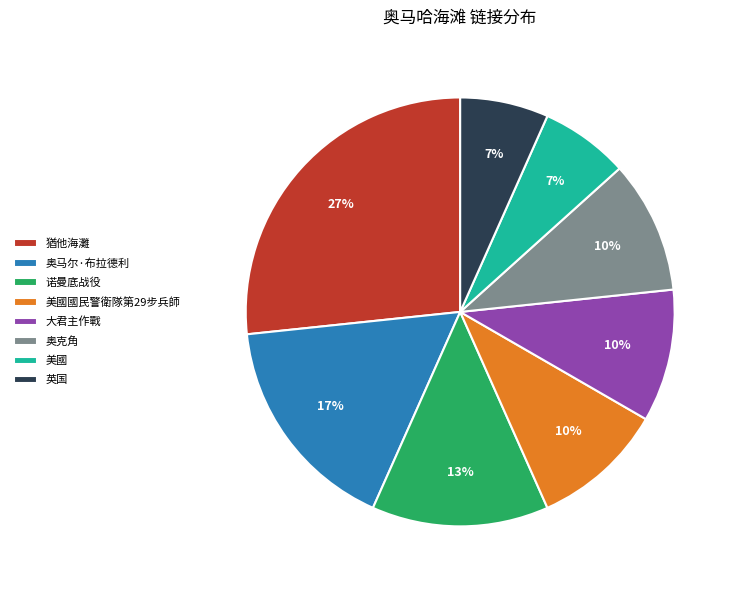

Is there a majority slice in this chart?

No